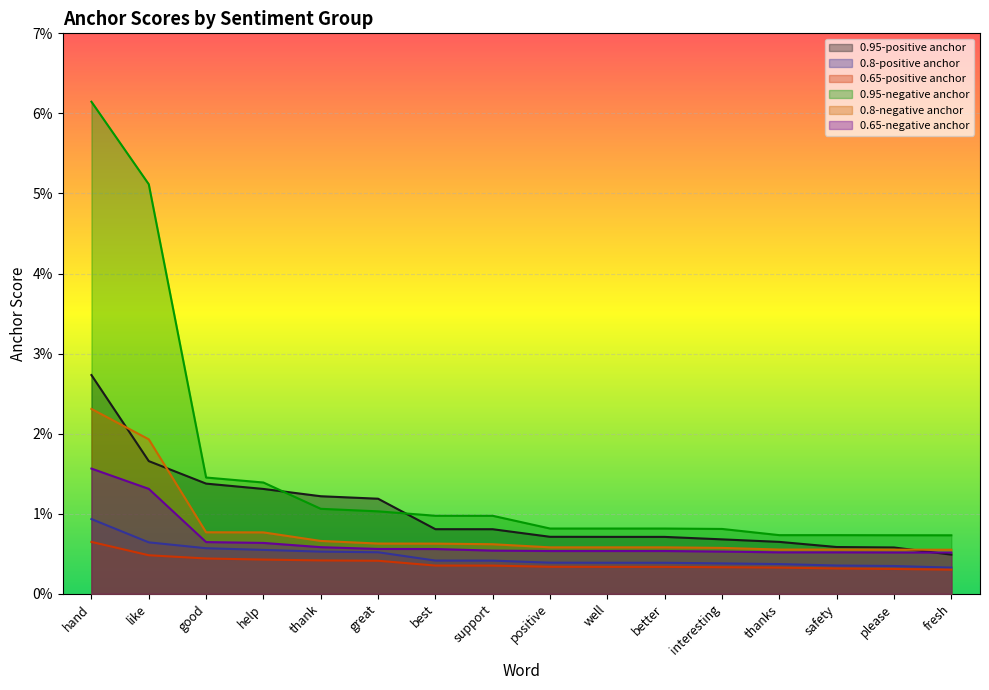

Reading left to right, transcribe all the data shown in this chart.

0.95-positive anchor: hand=0.0	like=0.0	good=0.0	help=0.0	thank=0.0	great=0.0	best=0.0	support=0.0	positive=0.0	well=0.0	better=0.0	interesting=0.0	thanks=0.0	safety=0.0	please=0.0	fresh=0.0
0.8-positive anchor: hand=0.0	like=0.0	good=0.0	help=0.0	thank=0.0	great=0.0	best=0.0	support=0.0	positive=0.0	well=0.0	better=0.0	interesting=0.0	thanks=0.0	safety=0.0	please=0.0	fresh=0.0
0.65-positive anchor: hand=0.0	like=0.0	good=0.0	help=0.0	thank=0.0	great=0.0	best=0.0	support=0.0	positive=0.0	well=0.0	better=0.0	interesting=0.0	thanks=0.0	safety=0.0	please=0.0	fresh=0.0
0.95-negative anchor: hand=0.1	like=0.1	good=0.0	help=0.0	thank=0.0	great=0.0	best=0.0	support=0.0	positive=0.0	well=0.0	better=0.0	interesting=0.0	thanks=0.0	safety=0.0	please=0.0	fresh=0.0
0.8-negative anchor: hand=0.0	like=0.0	good=0.0	help=0.0	thank=0.0	great=0.0	best=0.0	support=0.0	positive=0.0	well=0.0	better=0.0	interesting=0.0	thanks=0.0	safety=0.0	please=0.0	fresh=0.0
0.65-negative anchor: hand=0.0	like=0.0	good=0.0	help=0.0	thank=0.0	great=0.0	best=0.0	support=0.0	positive=0.0	well=0.0	better=0.0	interesting=0.0	thanks=0.0	safety=0.0	please=0.0	fresh=0.0